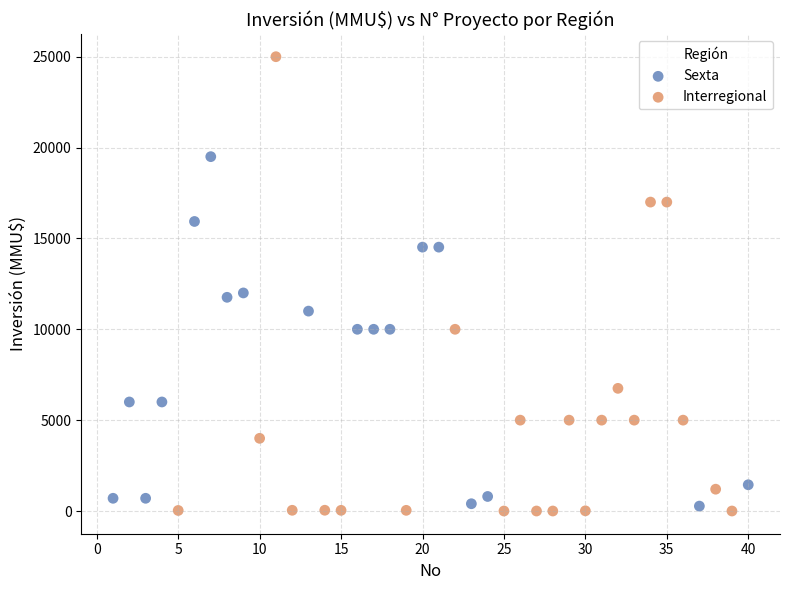

Which series has the widest spread of Y values?

Interregional